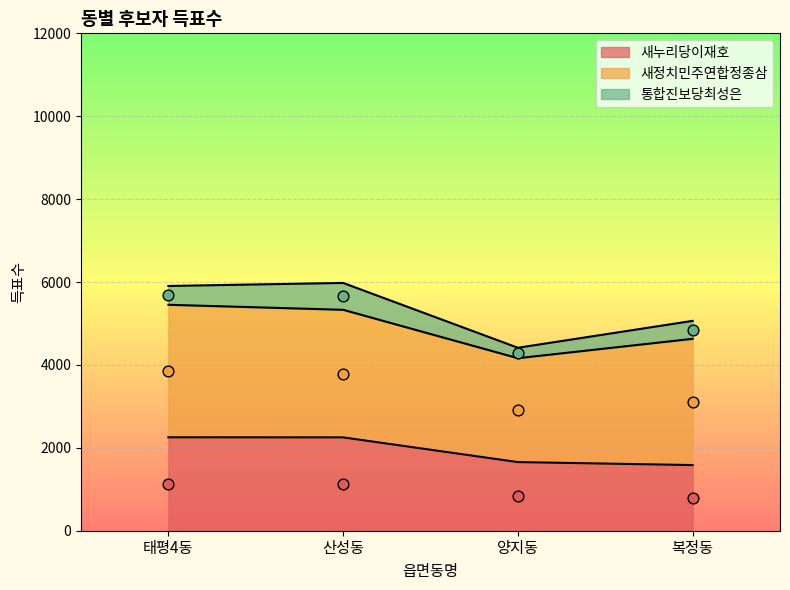

Is the value of 새정치민주연합정종삼 at 태평4동 greater than the value of 새누리당이재호 at 태평4동?

Yes